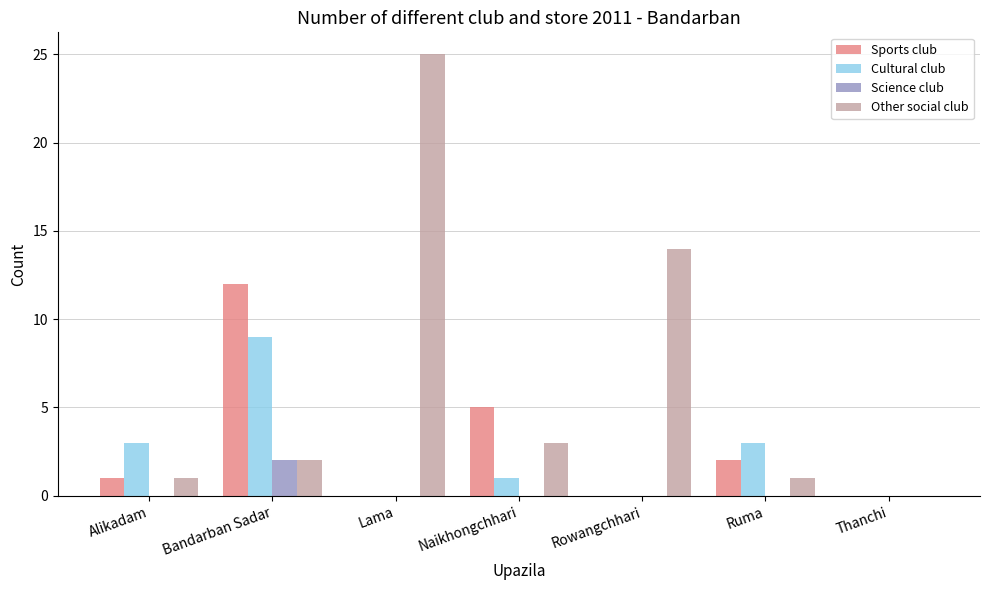

How many groups of bars are there?

7